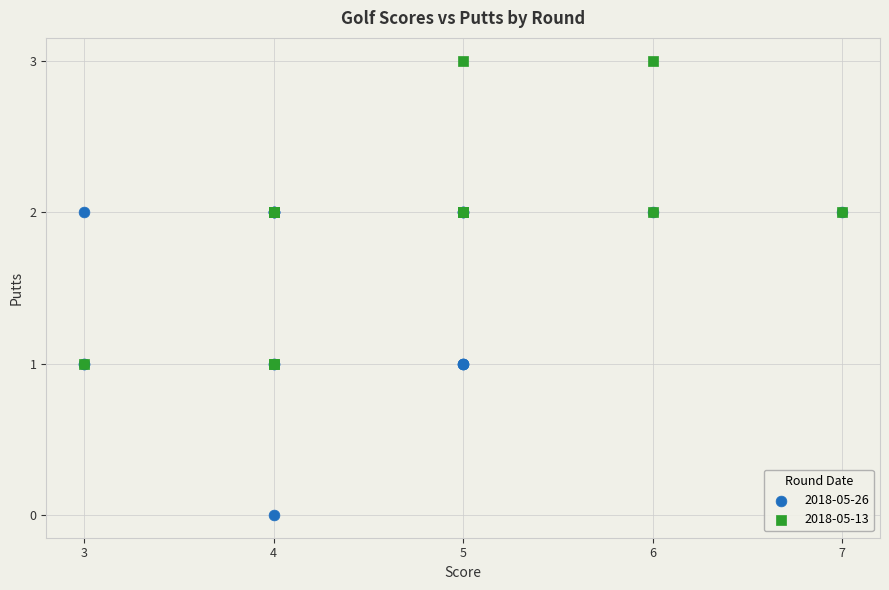

What are all the series names shown in the legend?

2018-05-26, 2018-05-13